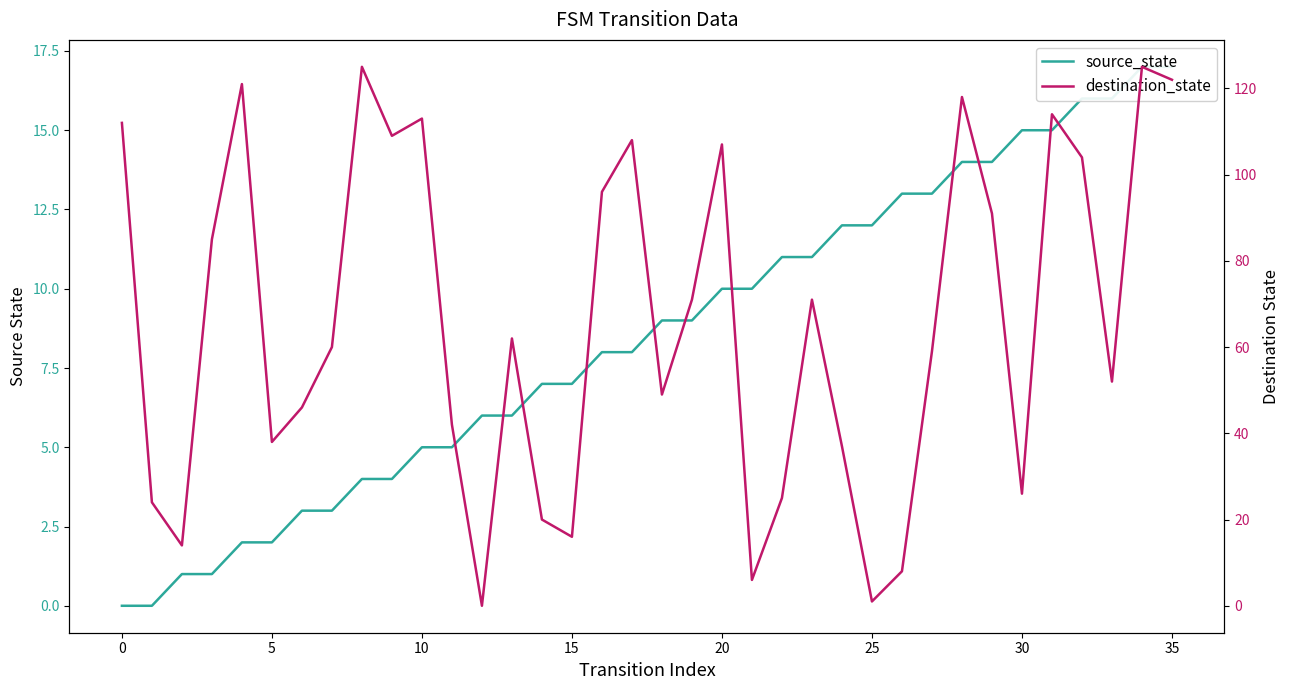

True or false: source_state has a value of 5 at 11.

True